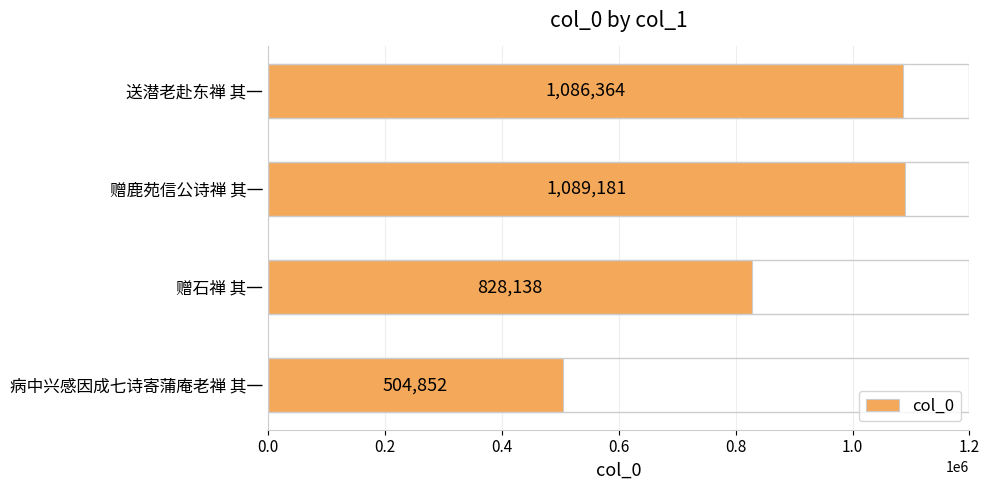

Where is the data nearest to the value 797016?

赠石禅 其一